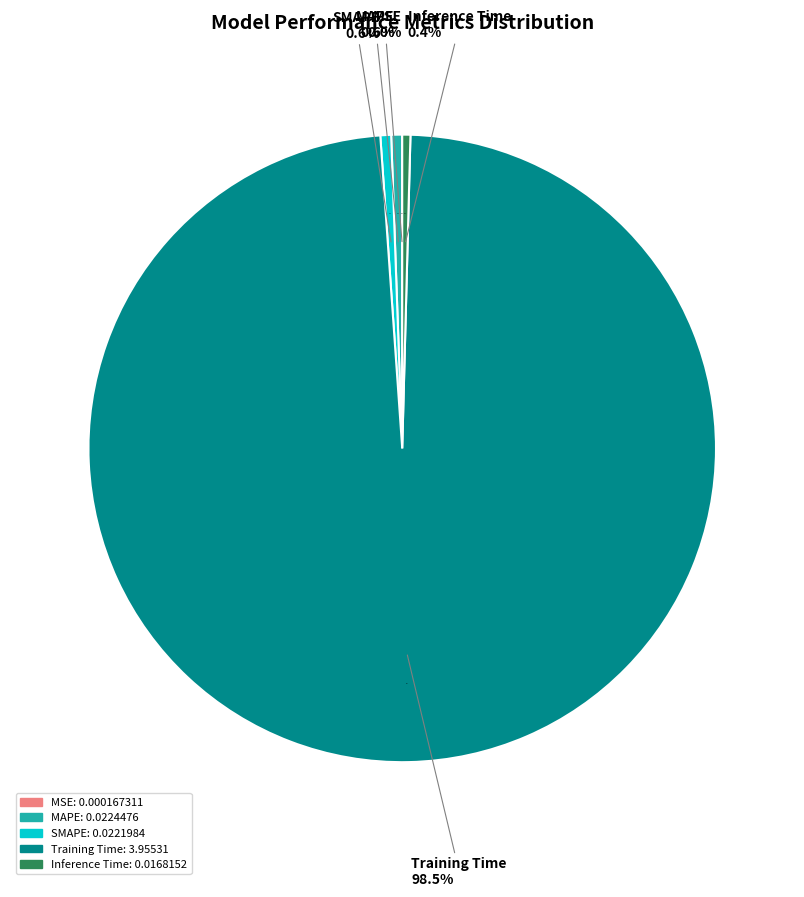

The MSE slice represents 0% of the pie. True or false?

True